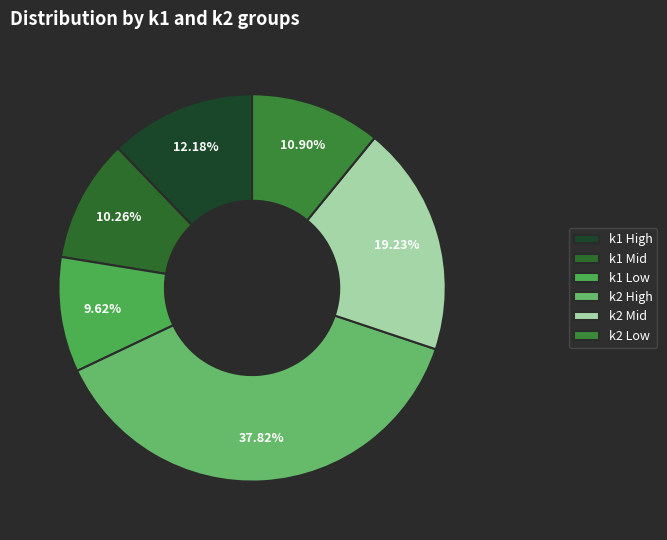

Is there any slice that represents more than half of the pie?

No